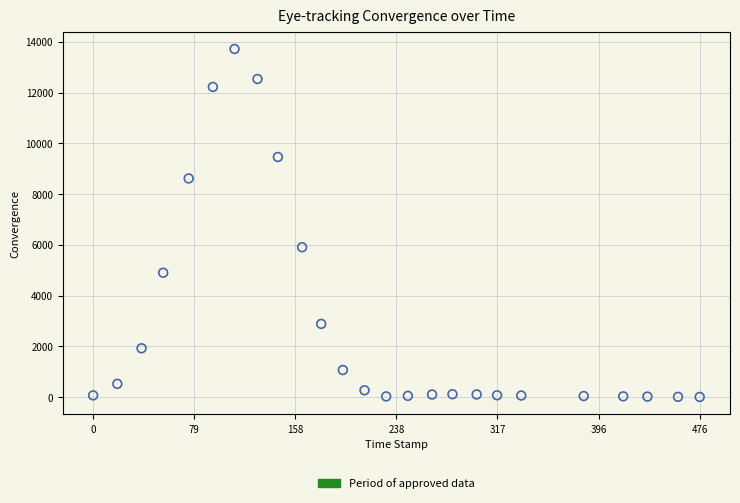

What Y value in the scatter plot is closest to 6863?

5906.9